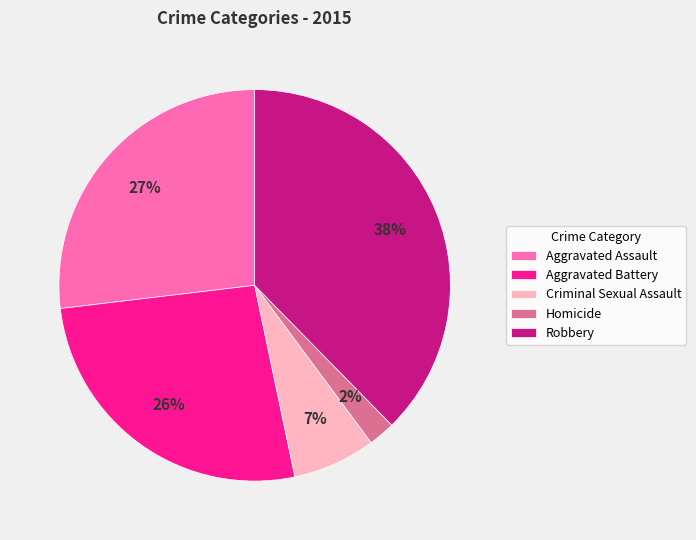

To the nearest percent, what is the difference between the Aggravated Assault and Homicide slice percentages?

25%